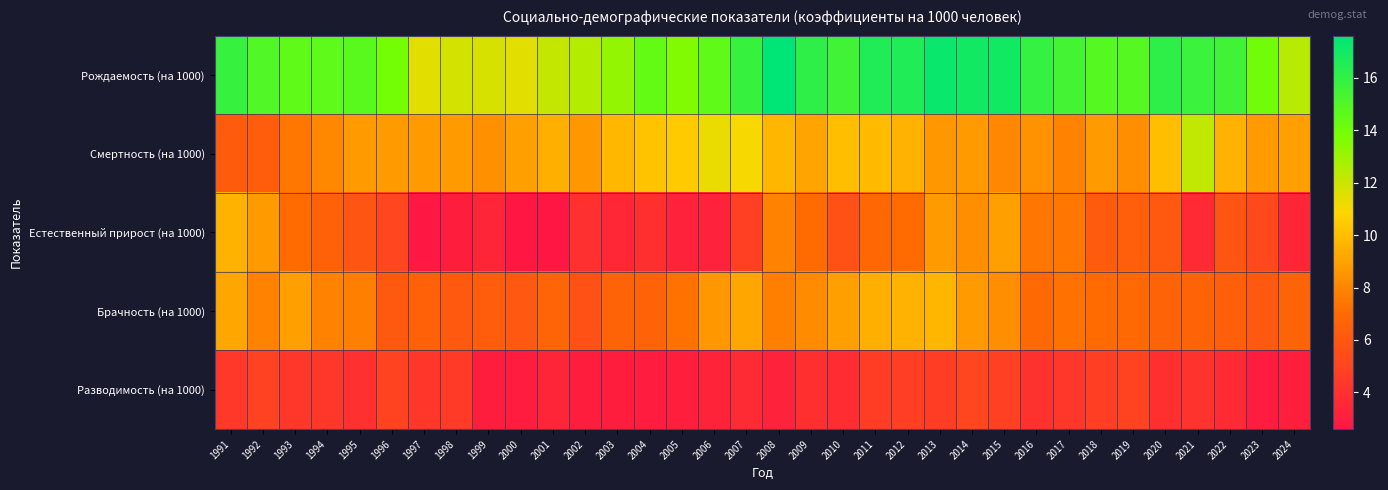

At how many categories does at least one series exceed 9?

34